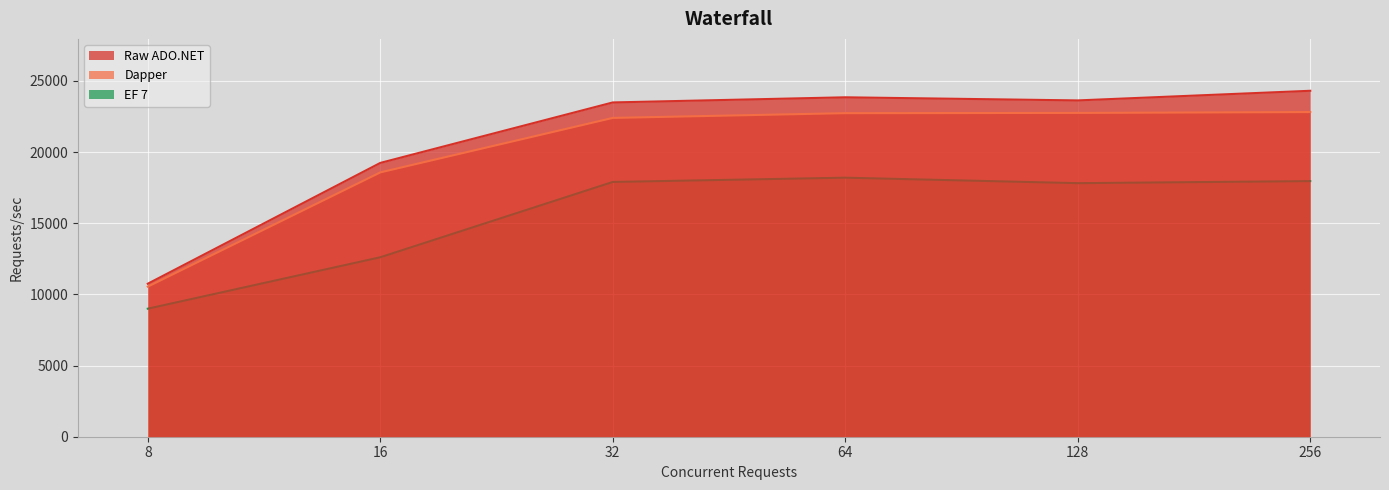

Where is EF 7 nearest to the value 13595?

16